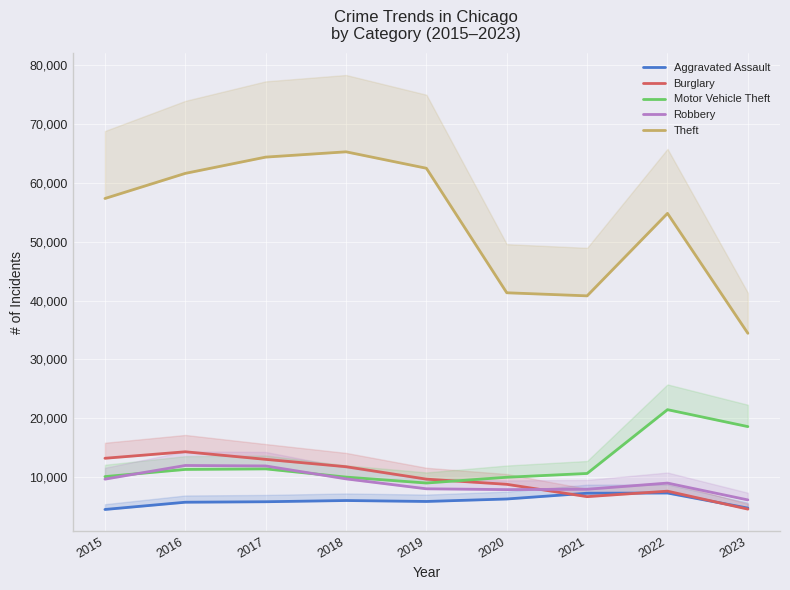

True or false: Theft and Motor Vehicle Theft cross at least once.

False